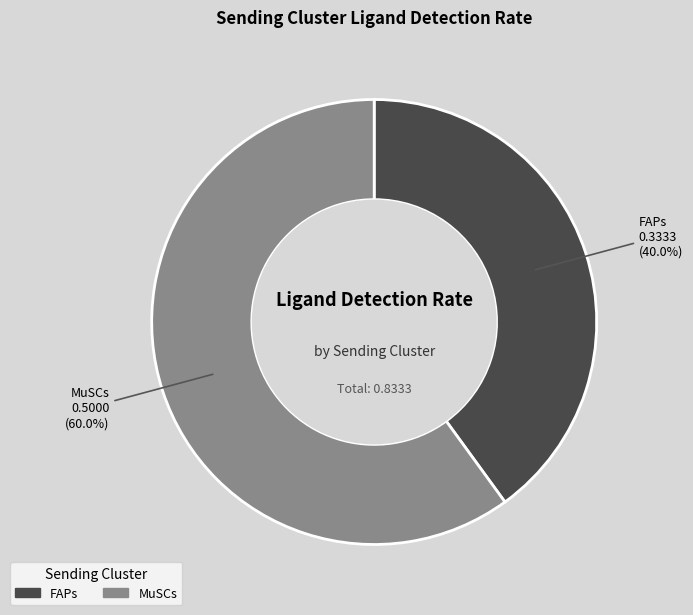

To the nearest percent, what is the difference between the largest and smallest slice percentages?

20%